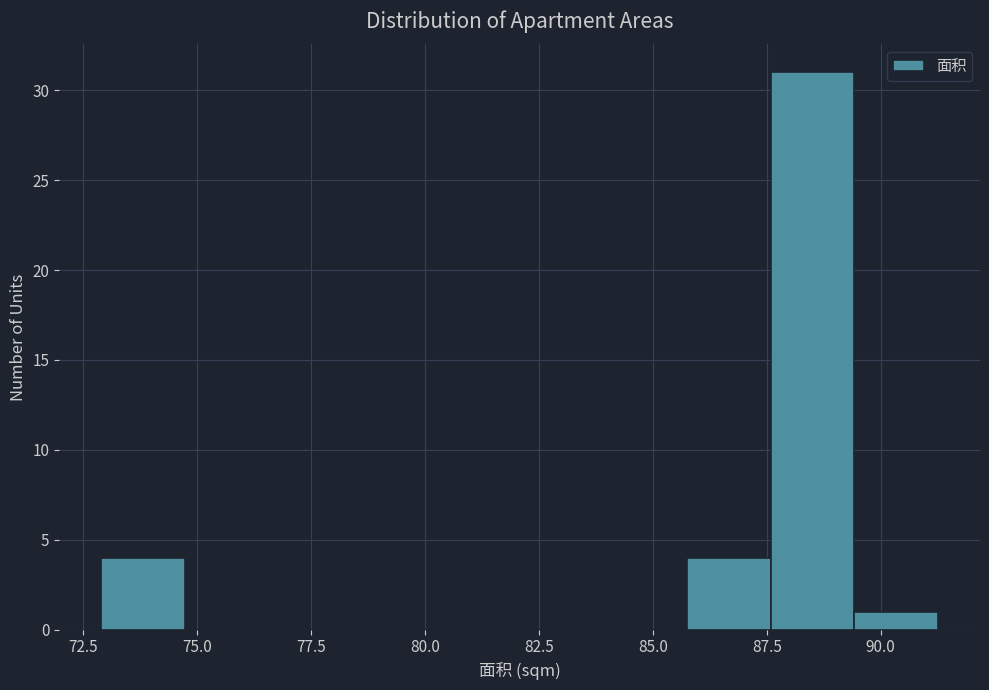

Around what value on the x-axis is the tallest bar? Give the approximate position of its centre, as read against the axis.

88.5